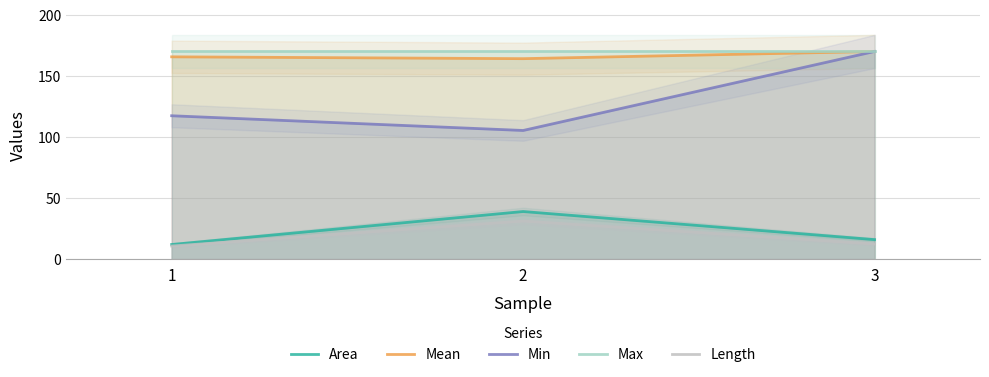

Which label corresponds to the smallest value in the chart?

1